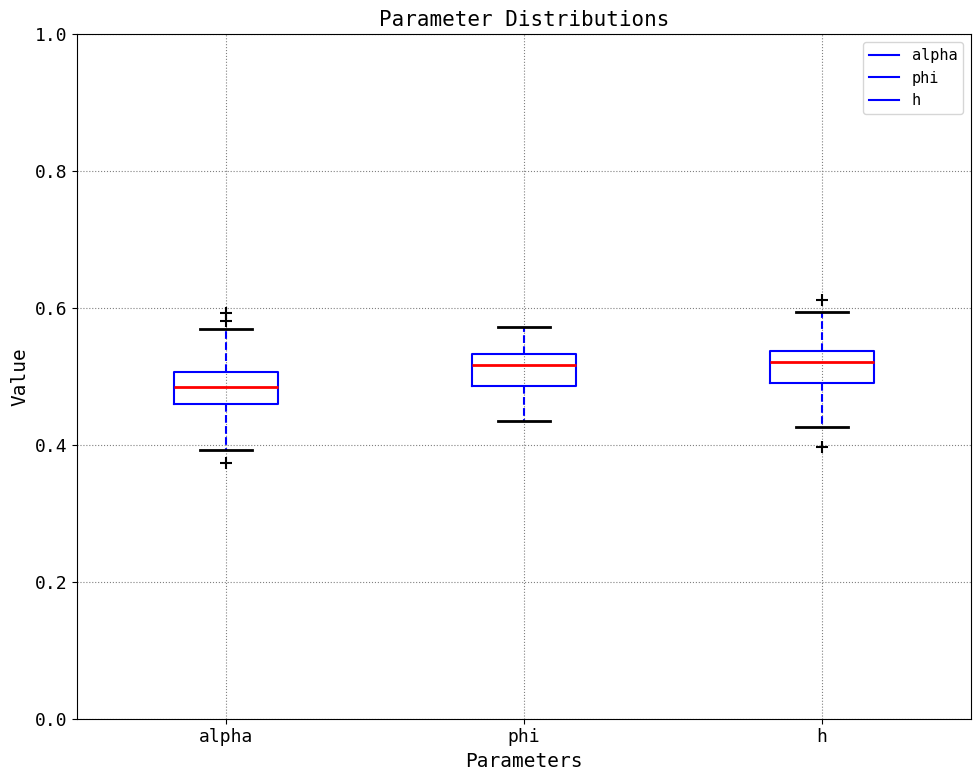

Reading left to right, read every box against the y-axis: the position of its median line, the range the box covers, and the ends of its whiskers. The values are not printed on the chart, so give them approximately, as read against the axis.

alpha: median 0.48, box 0.46 to 0.50, whiskers 0.40 to 0.56
phi: median 0.52, box 0.48 to 0.54, whiskers 0.44 to 0.58
h: median 0.52, box 0.48 to 0.54, whiskers 0.42 to 0.60